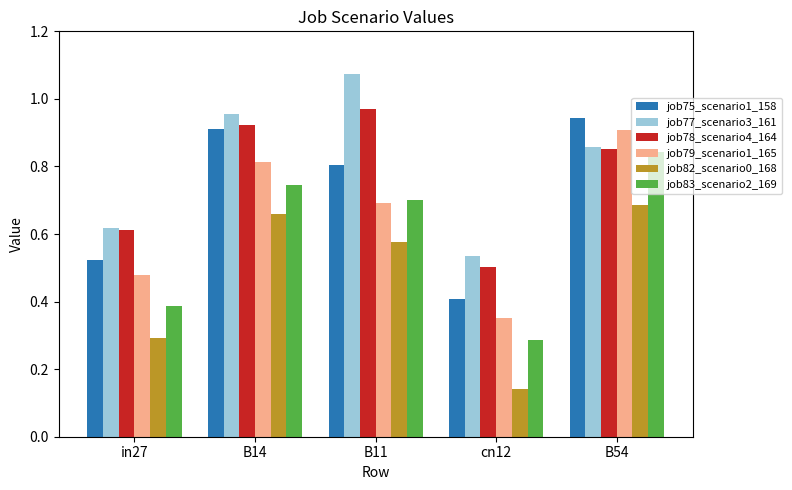

What is the sum of the job78_scenario4_164 values at B14 and cn12?

1.4